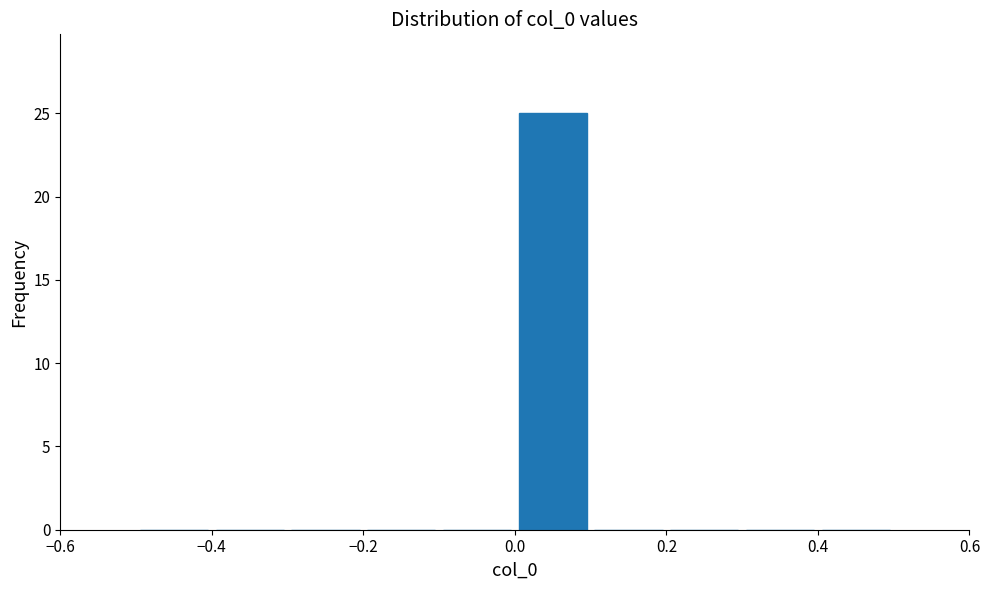

Which range on the x-axis has the tallest bar?

0.0 to 0.1